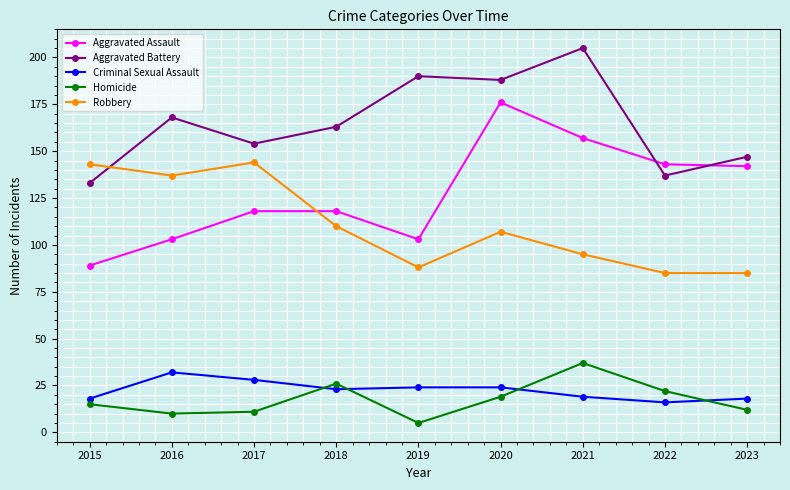

True or false: Aggravated Battery and Criminal Sexual Assault intersect in this chart.

False